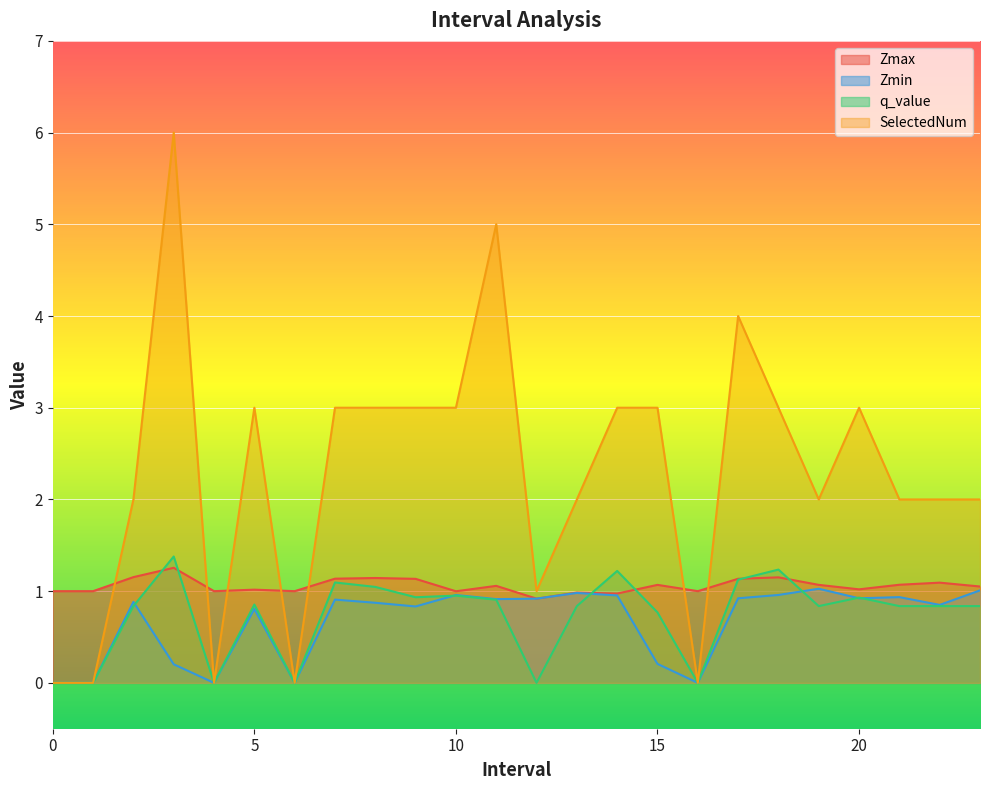

Which series has the largest range (max minus min)?

SelectedNum